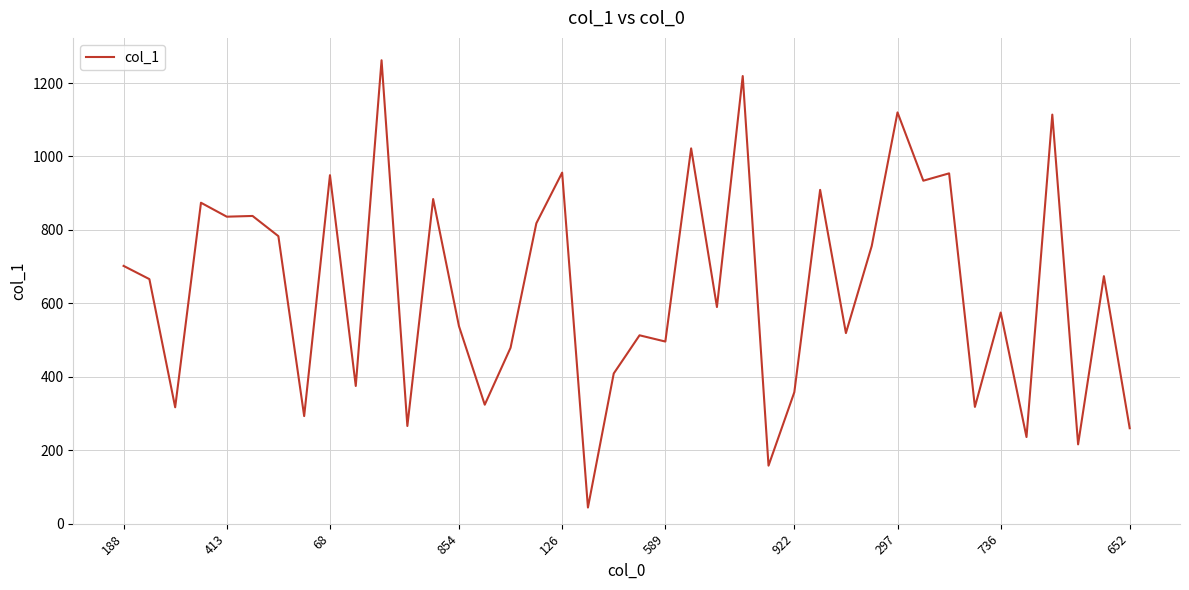

What is the difference between the maximum and minimum values?

1218